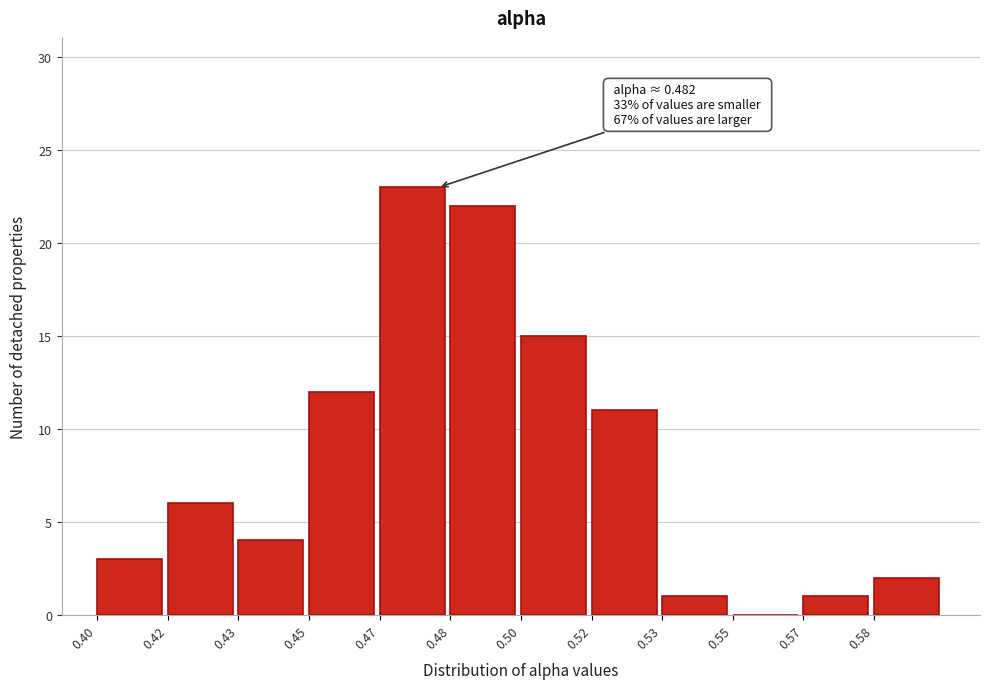

Reading left to right, transcribe all the data shown in this chart.

0.40=3	0.42=6	0.43=4	0.45=12	0.47=23	0.48=22	0.50=15	0.52=11	0.53=1	0.55=0	0.57=1	0.58=2